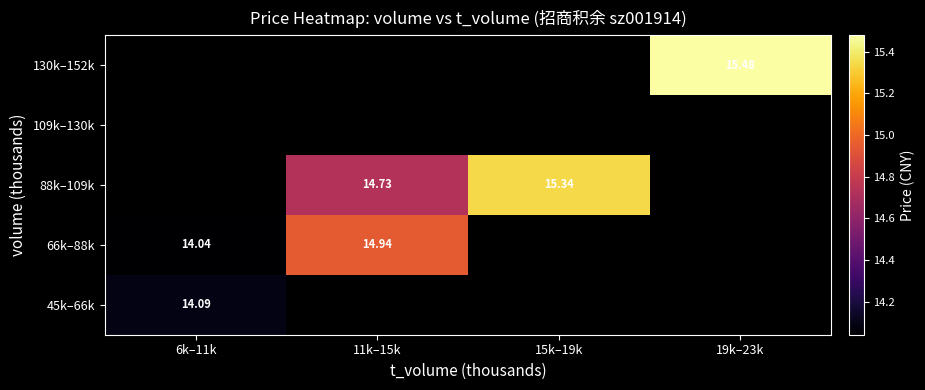

What is the smallest value displayed?

14.0